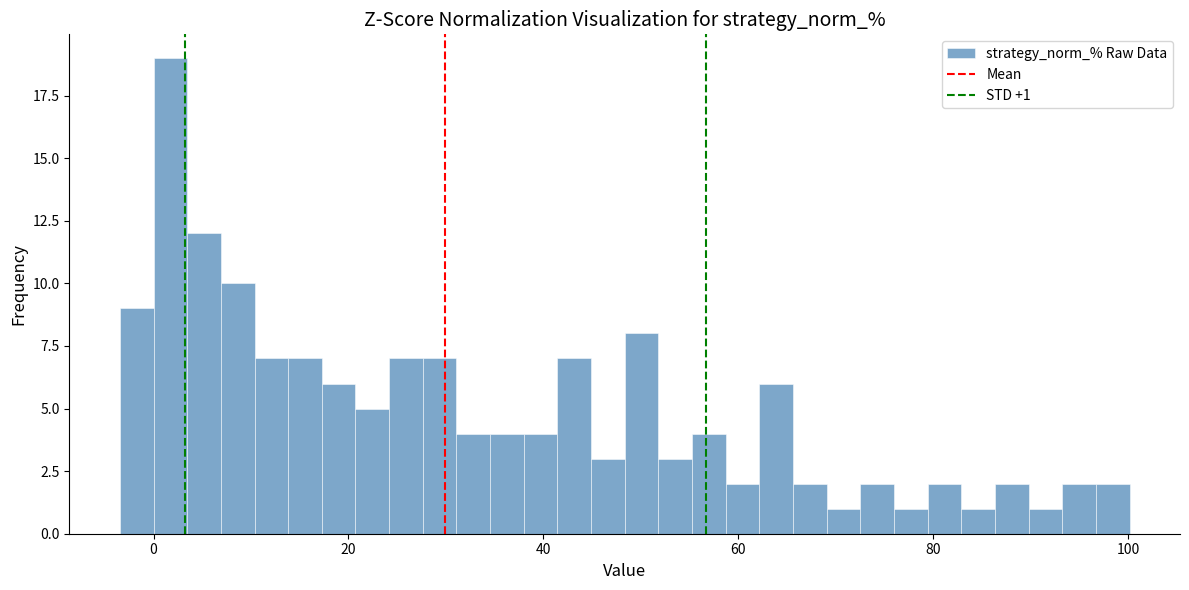

Around what value on the x-axis is the tallest bar? Give the approximate position of its centre, as read against the axis.

2